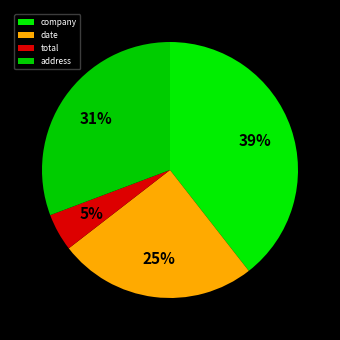

Between address and company, which is larger?

company